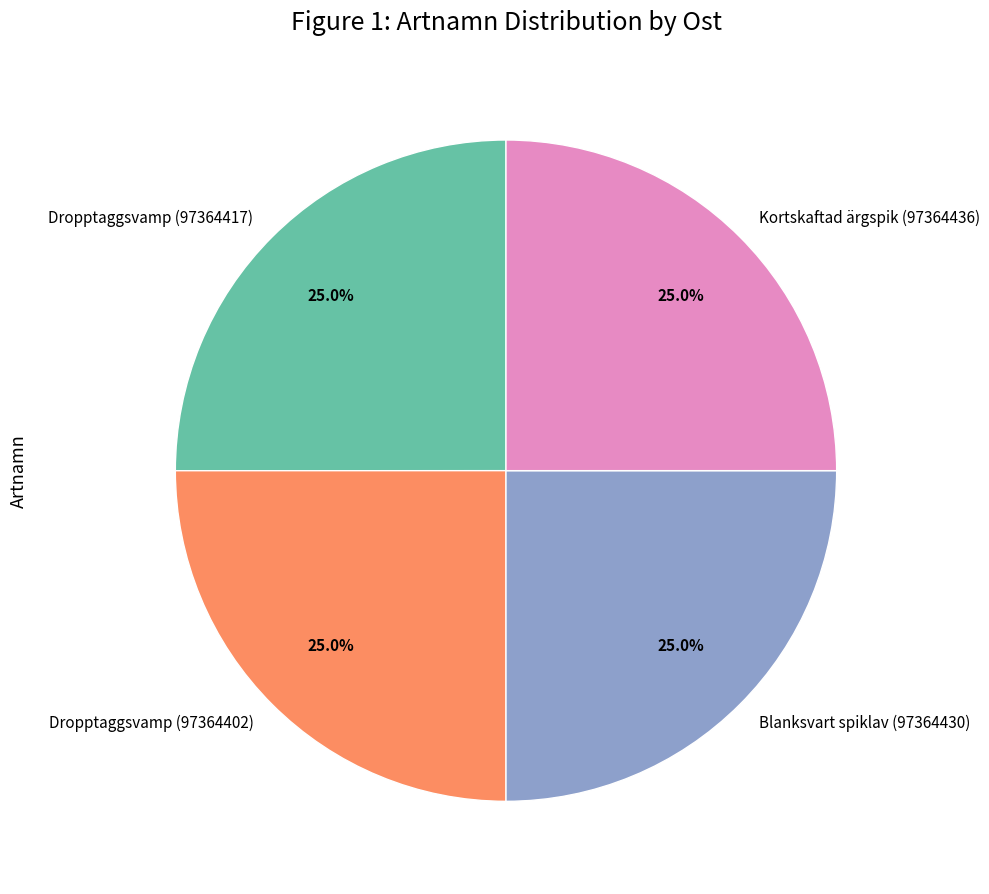

How many slices are in this pie chart?

4